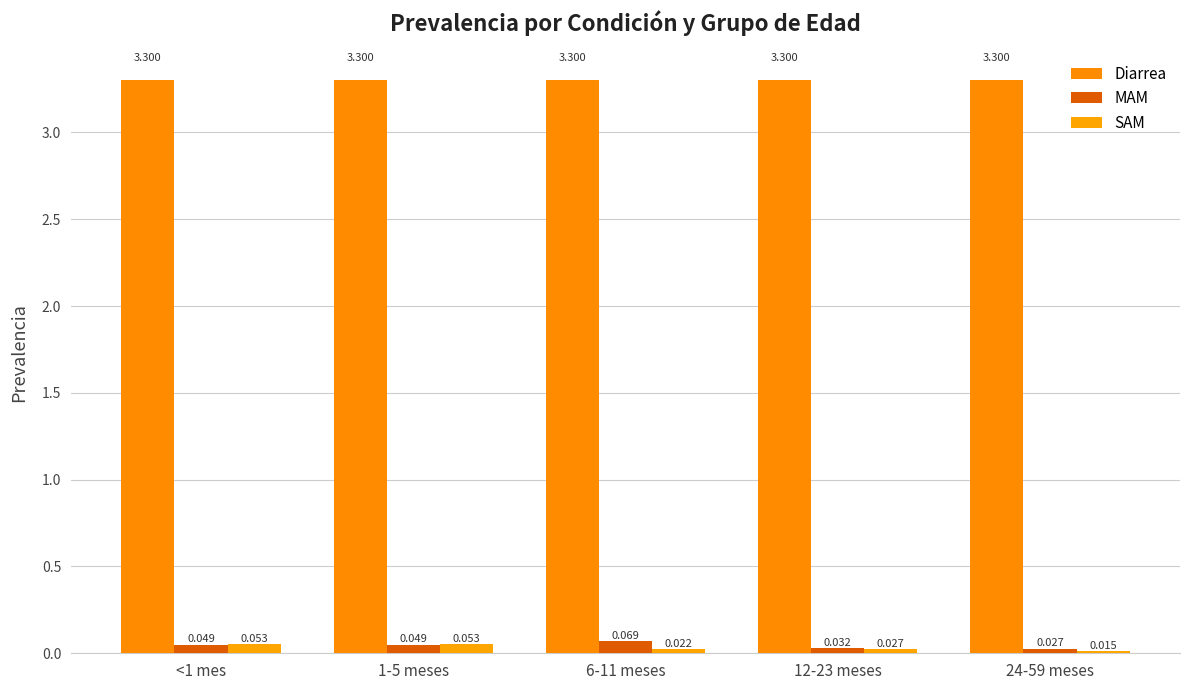

What is the highest value of the MAM series?

0.1